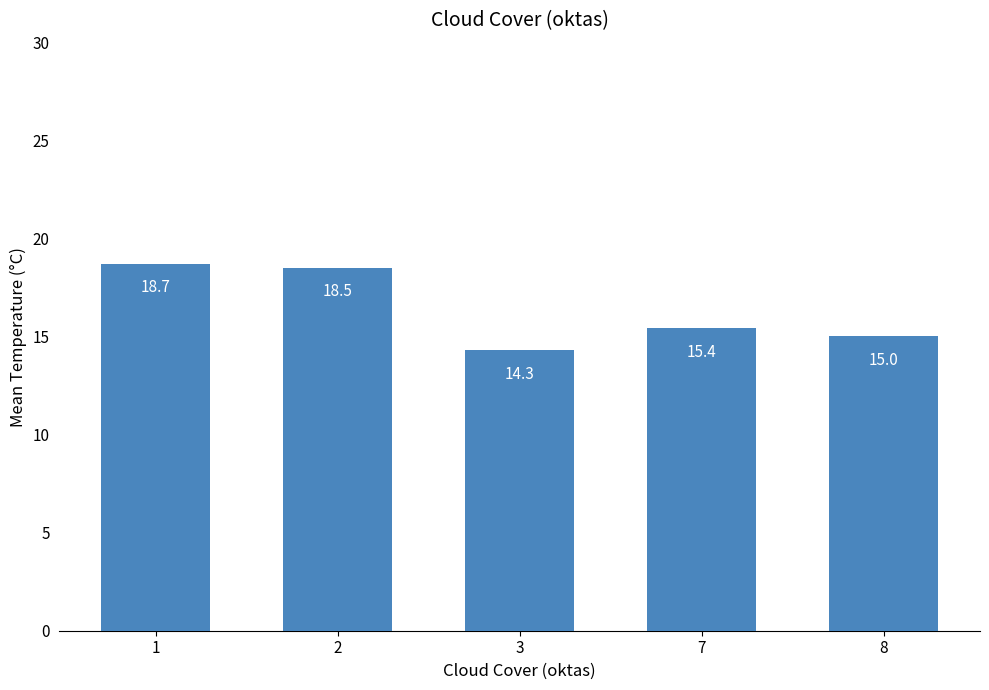

What is the approximate value at 2?

18.5